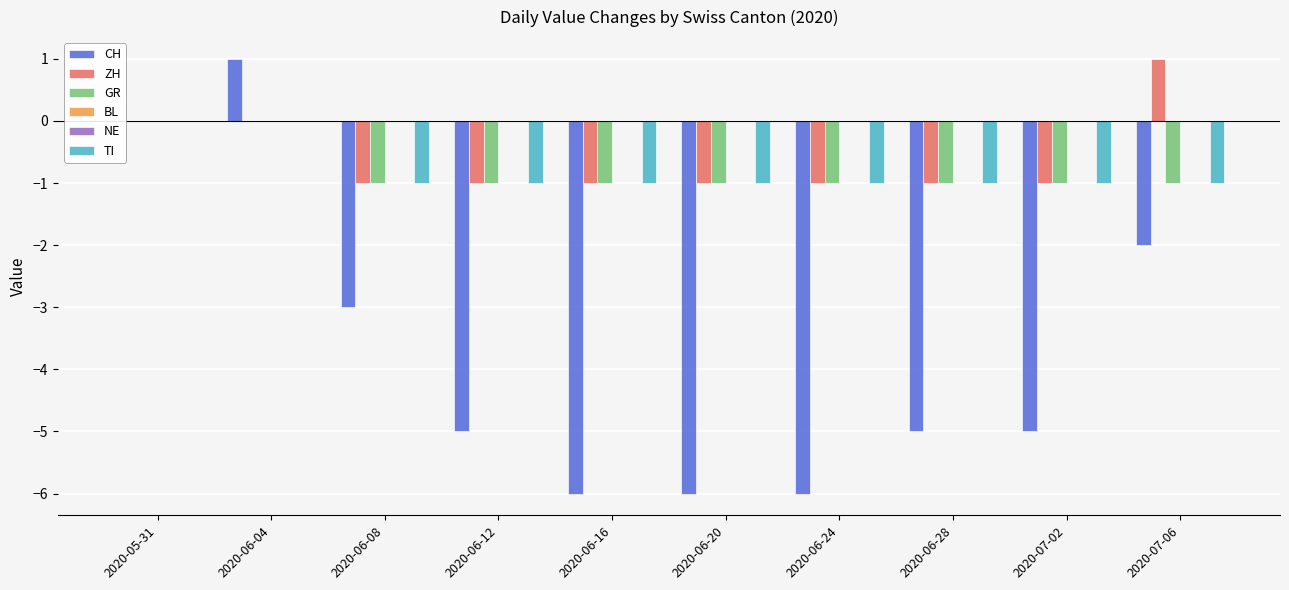

At 2020-06-08, list the series in order from smallest to largest.

CH, ZH, GR, TI, BL, NE